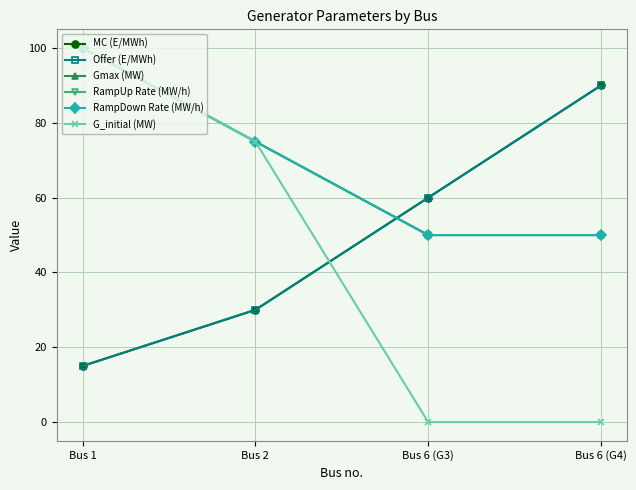

True or false: MC (E/MWh) and Offer (E/MWh) intersect in this chart.

False